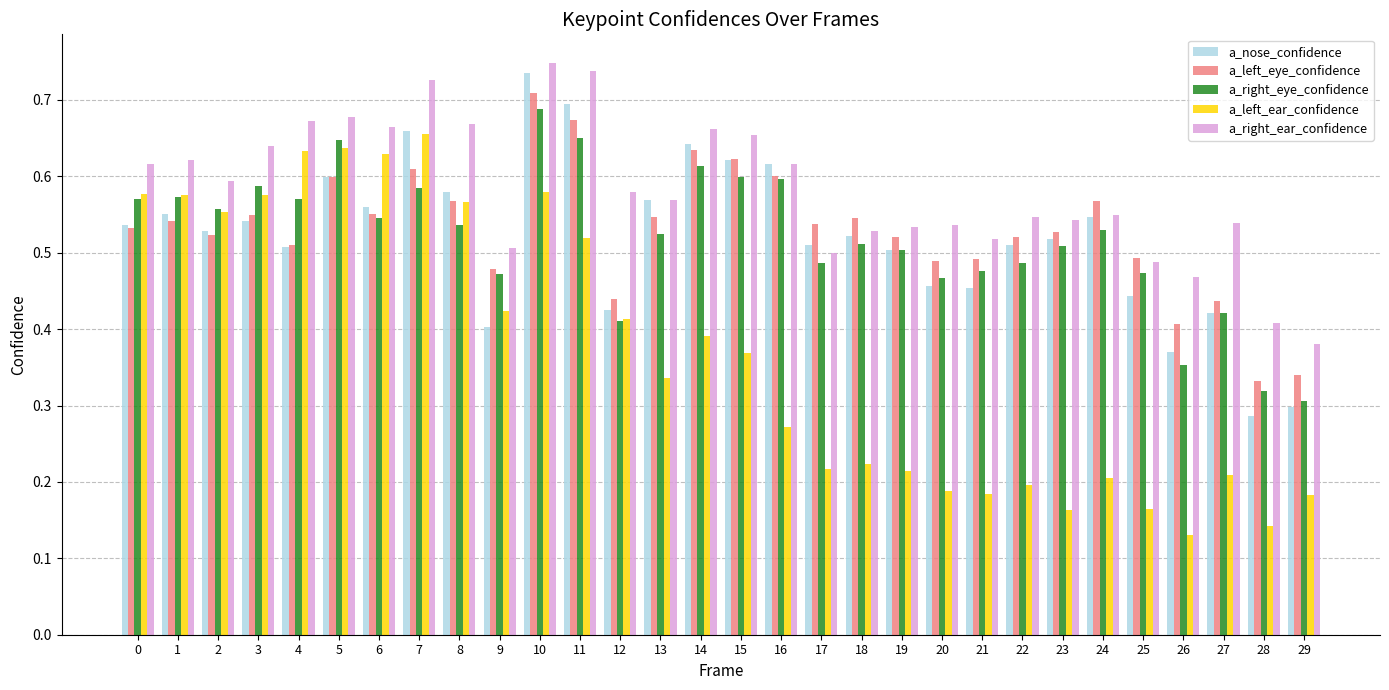

At which category is the sum across all series the highest?

10